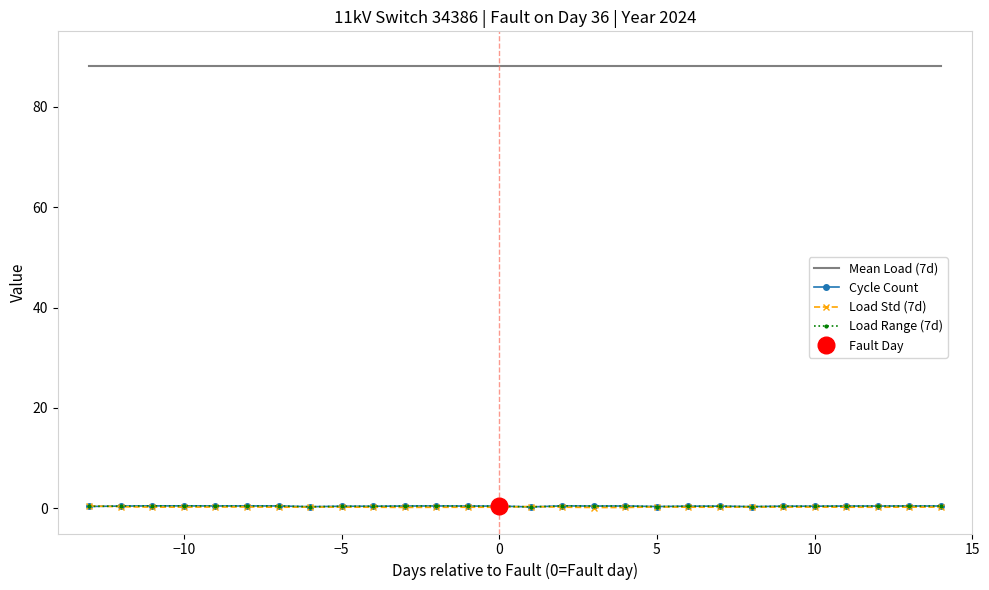

Is it true that Cycle Count equals 0.5 at −10?

True